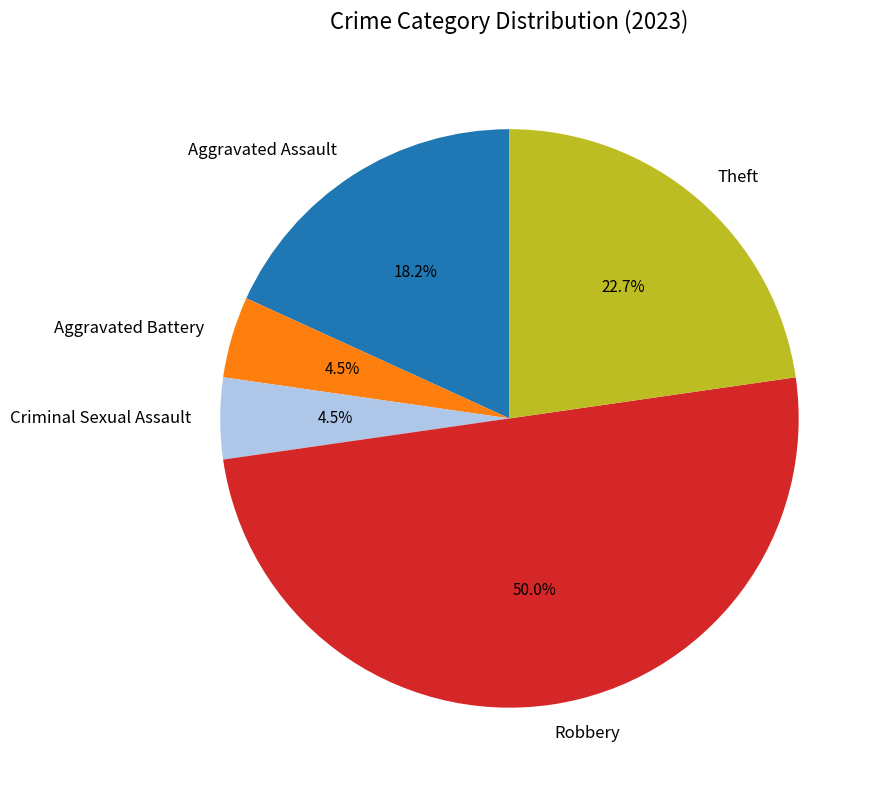

Approximately how many times larger is the value at Theft compared to Aggravated Battery?

5.0